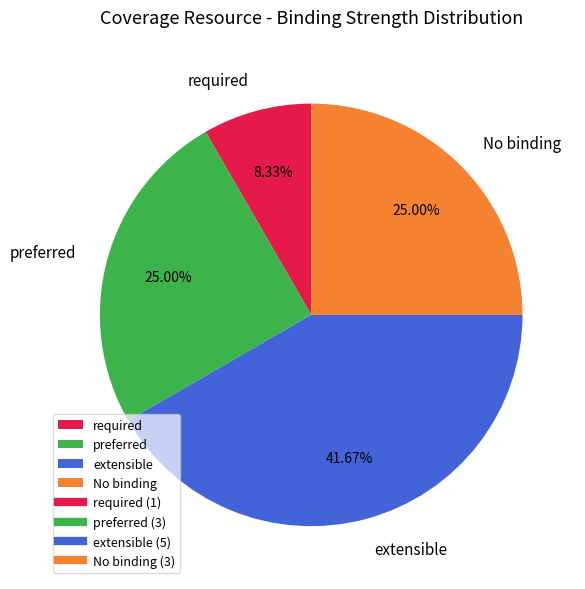

Is there a majority slice in this chart?

No